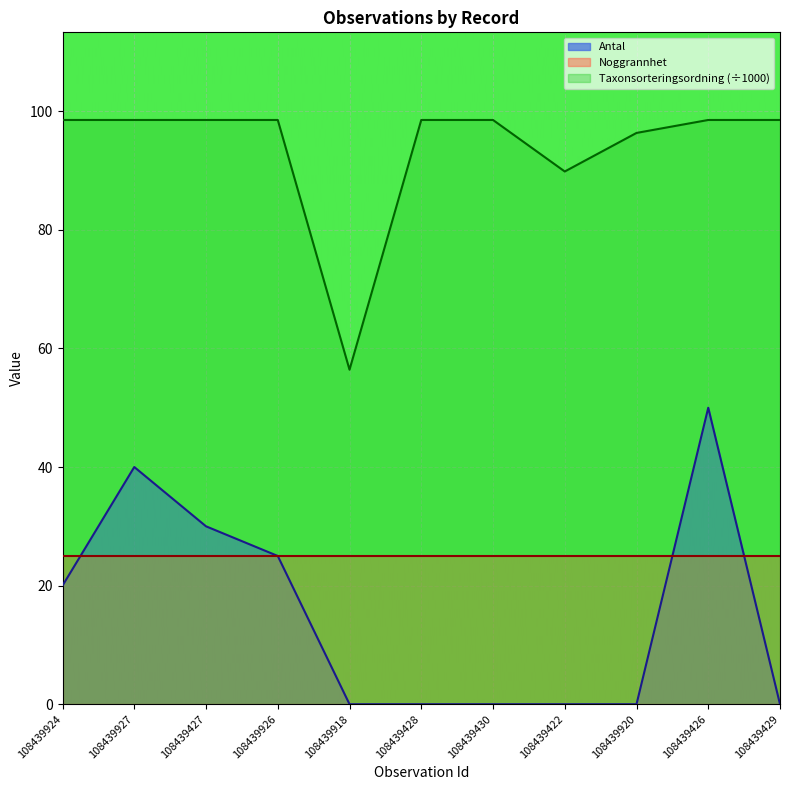

What is the label of the 7th point from the right?

108439918